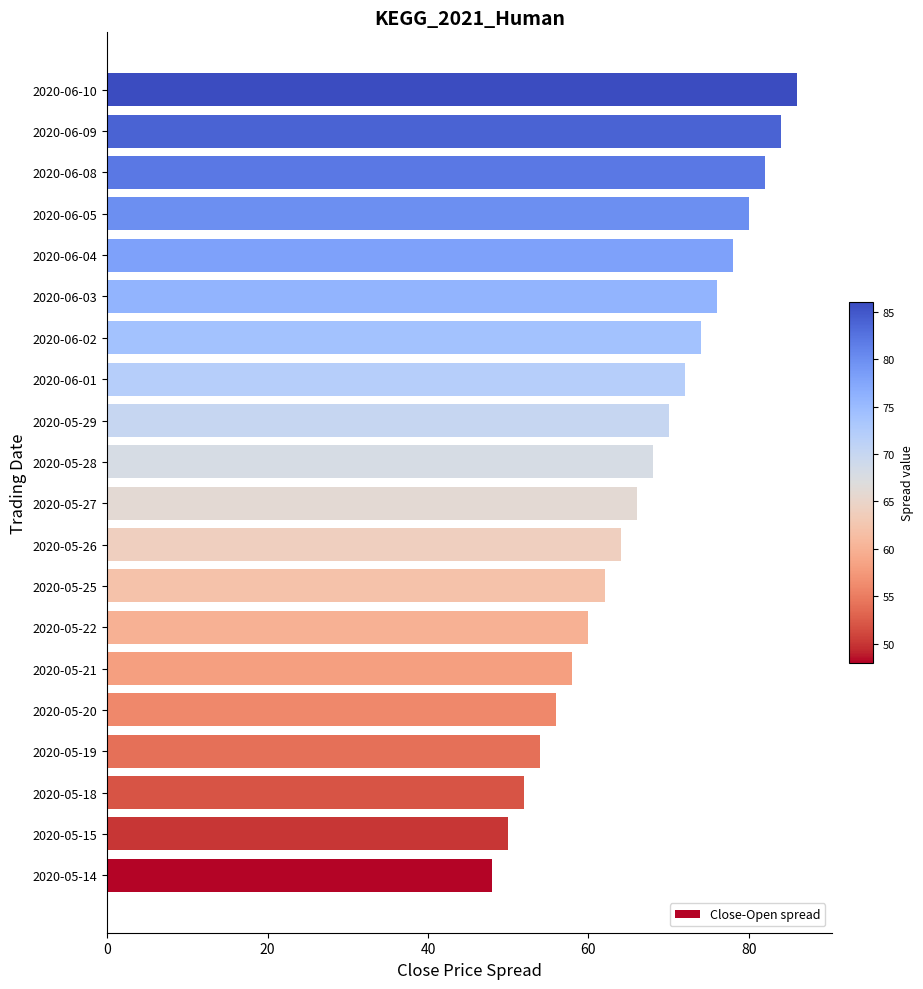

Read the value at 2020-05-21.

58